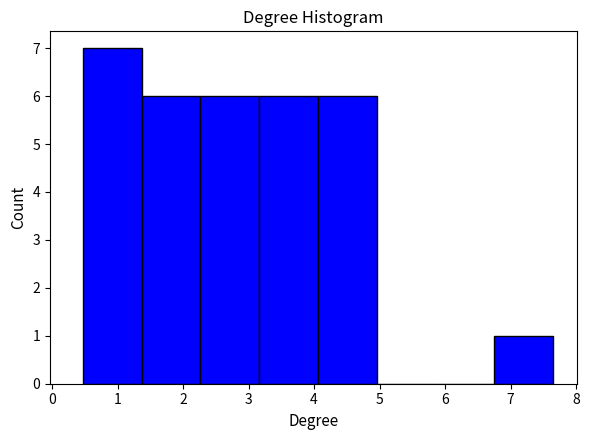

Reading left to right, list every bar in this chart as the range it spans on the x-axis followed by its height. Neither the bar edges nor the heights are printed on the chart, so give them approximately, as read against the axes.

0.5 to 1.4: 7
1.4 to 2.3: 6
2.3 to 3.2: 6
3.2 to 4.1: 6
4.1 to 5.0: 6
5.0 to 5.9: 0
5.9 to 6.8: 0
6.8 to 7.7: 1